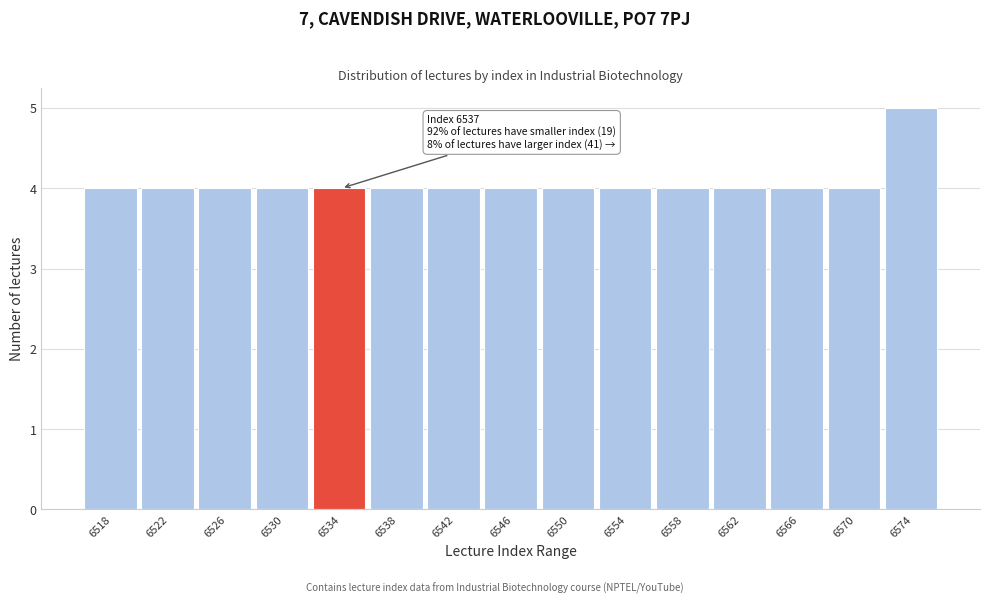

Reading left to right, what are all the values shown in this chart?

4	4	4	4	4	4	4	4	4	4	4	4	4	4	5